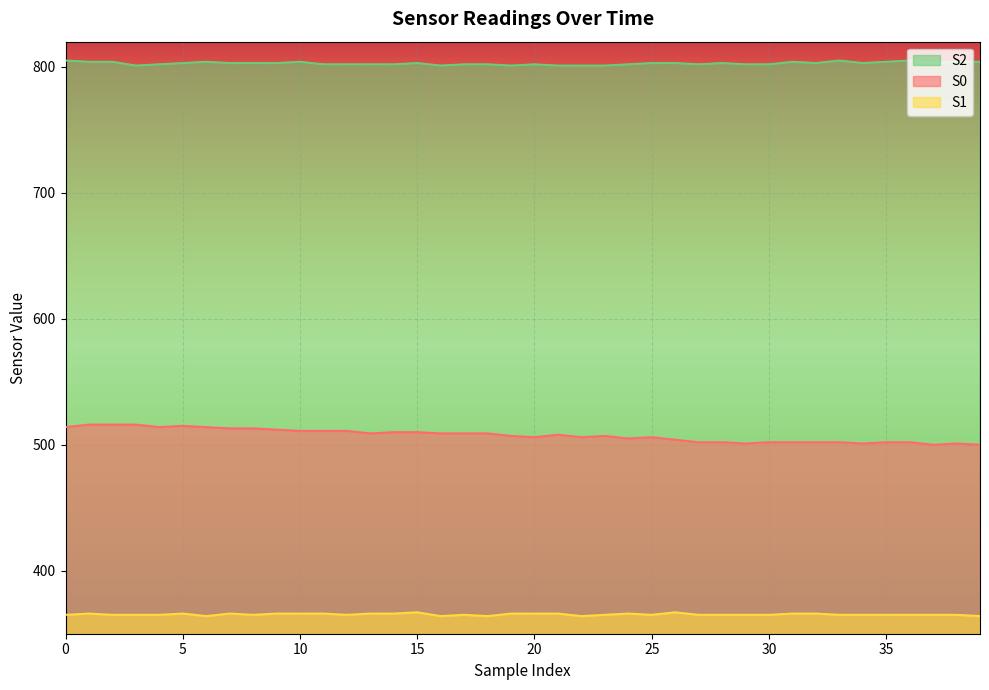

True or false: S2 and S1 intersect in this chart.

False